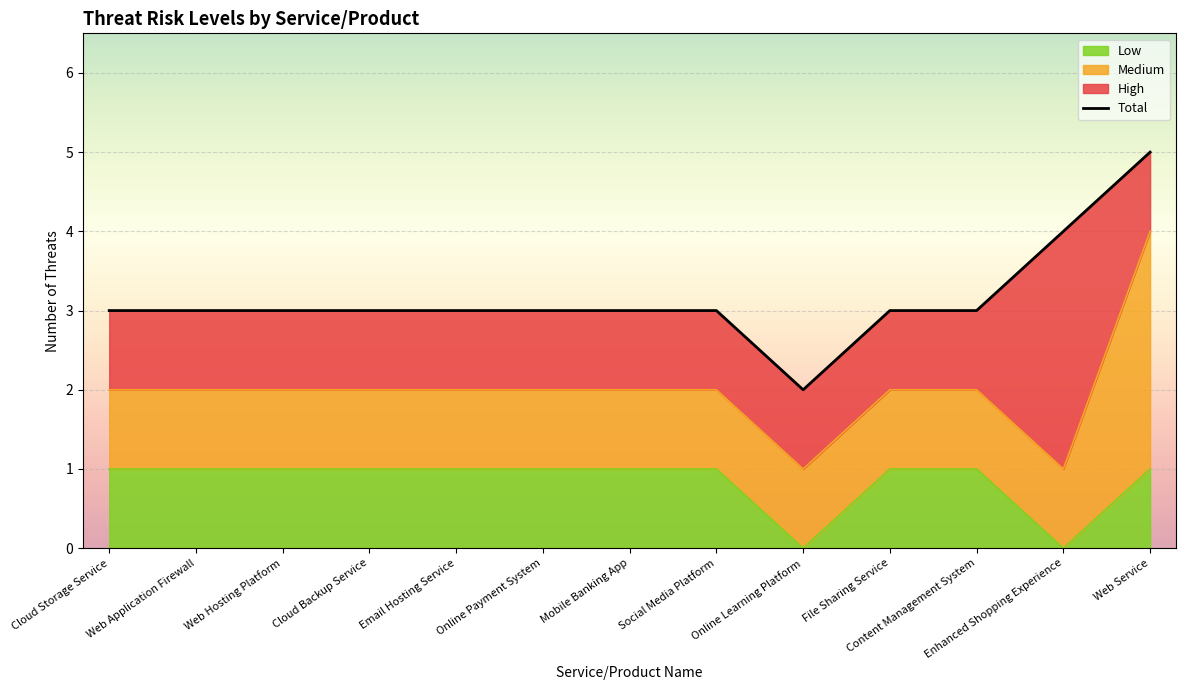

Reading right to left, list all the values displayed in this chart.

5	4	3	3	2	3	3	3	3	3	3	3	3